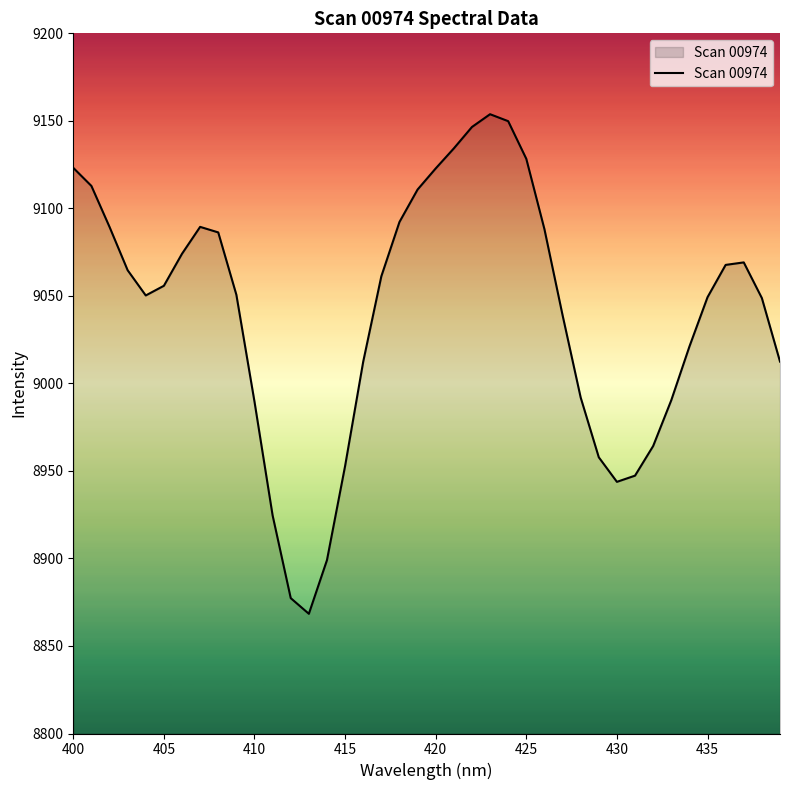

What is the smallest value displayed?

8868.4